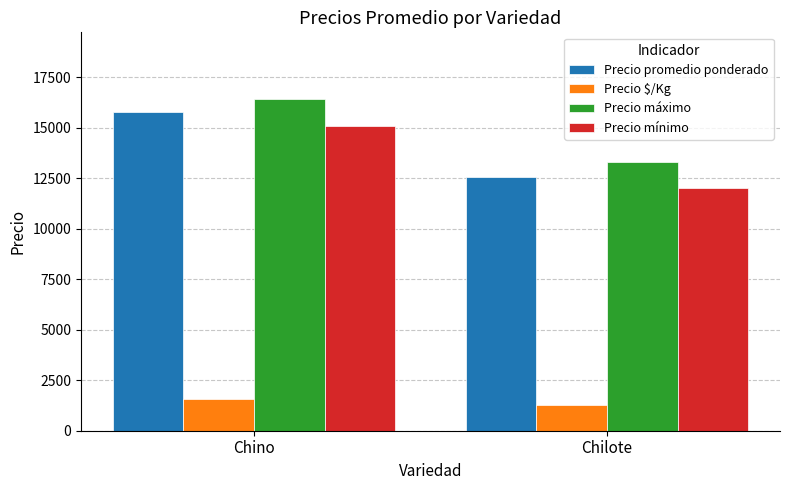

Read the Precio mínimo value at Chino, to the nearest 100.

15100